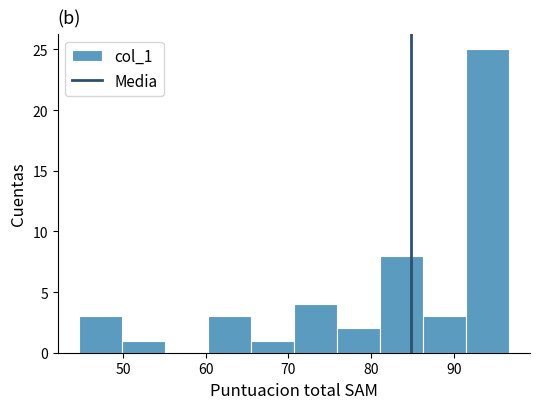

Reading left to right, list every bar in this chart as the range it spans on the x-axis followed by its height. Neither the bar edges nor the heights are printed on the chart, so give them approximately, as read against the axes.

45 to 50: 3
50 to 55: 1
55 to 60: 0
60 to 65: 3
65 to 71: 1
71 to 76: 4
76 to 81: 2
81 to 86: 8
86 to 91: 3
91 to 97: 25